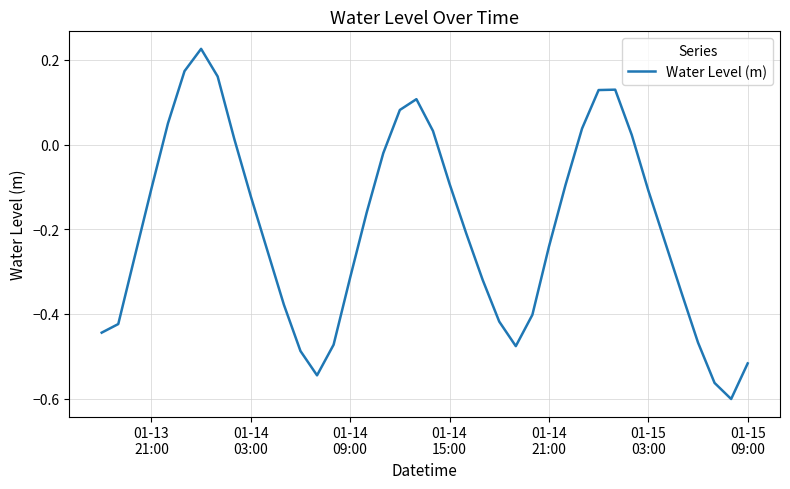

What is the difference between the maximum and minimum values?

0.8